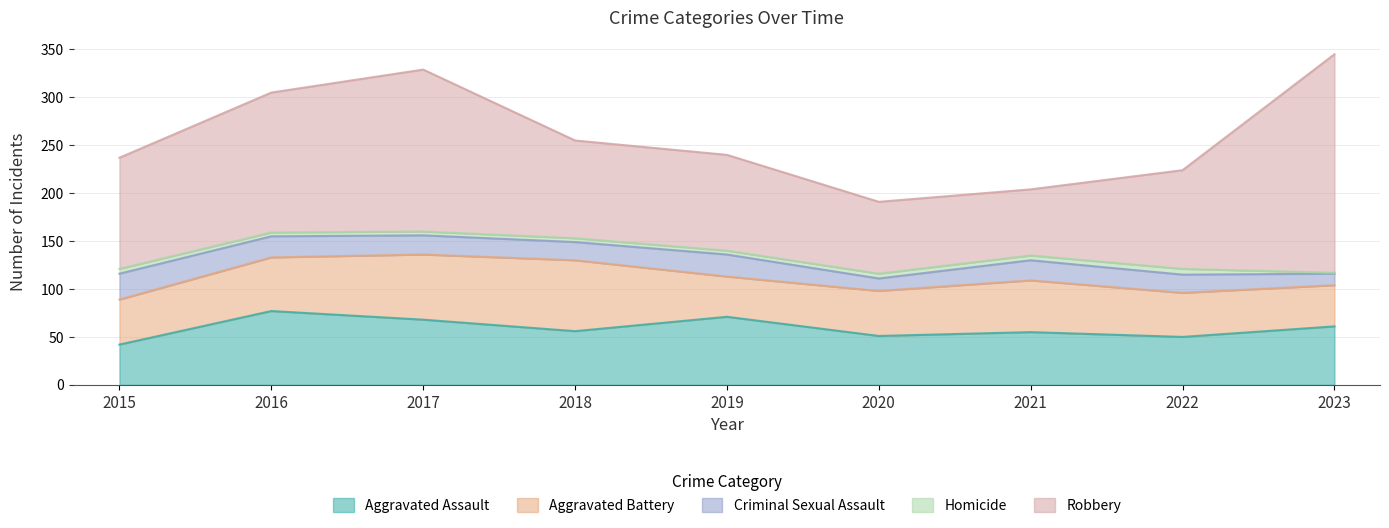

In Robbery, how many points are higher than both neighbors (excluding endpoints)?

1